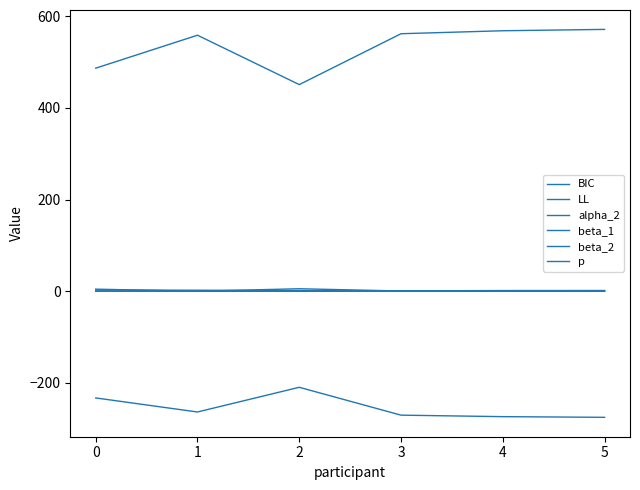

Does the chart display data point markers on the line(s)?

No